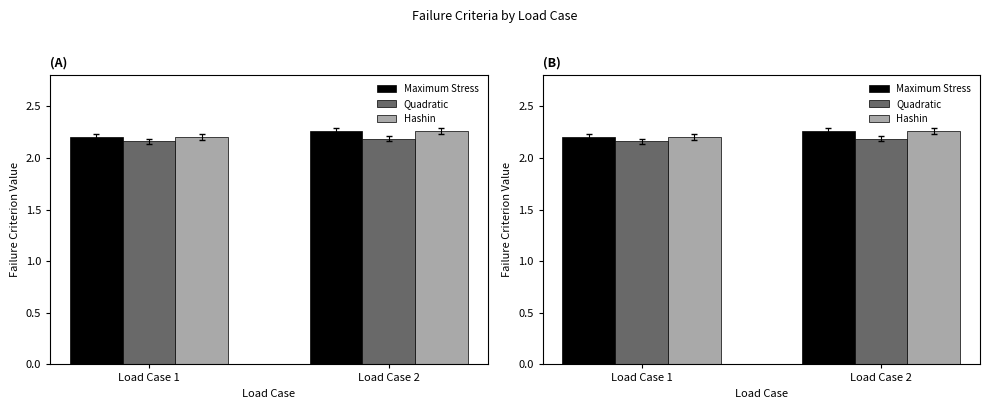

At which label does Maximum Stress reach its minimum?

Load Case 1